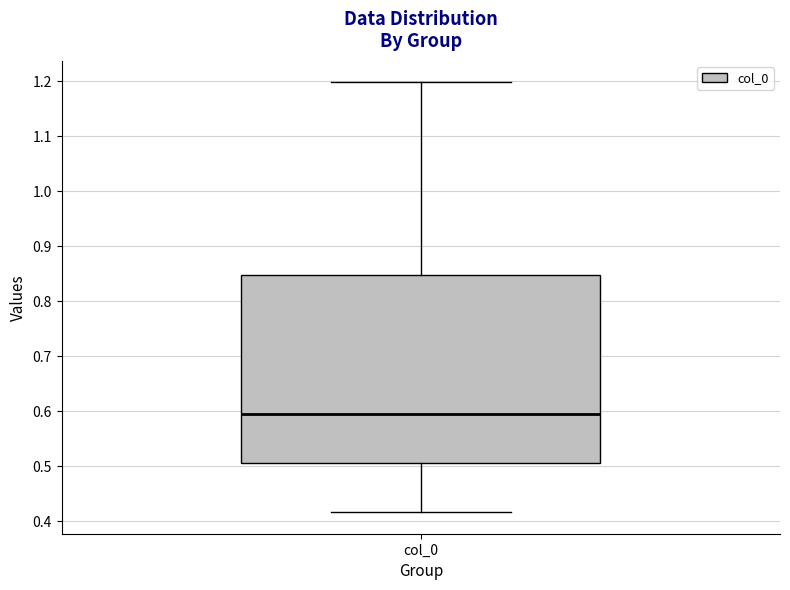

Transcribe this box plot: give where the median line is, the range the box spans, and where the two whiskers end, as read against the y-axis. The values are not printed on the chart, so give them approximately, as read against the axis.

median 0.59, box 0.51 to 0.85, whiskers 0.42 to 1.20